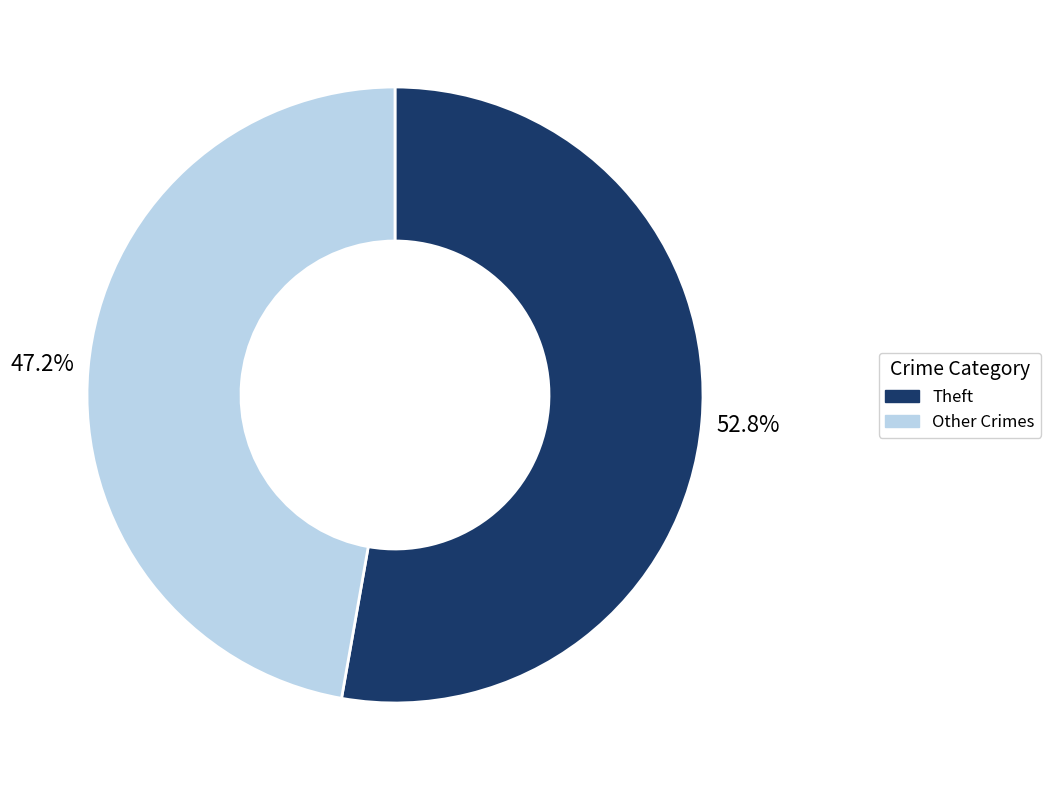

Is there a majority slice in this chart?

Yes